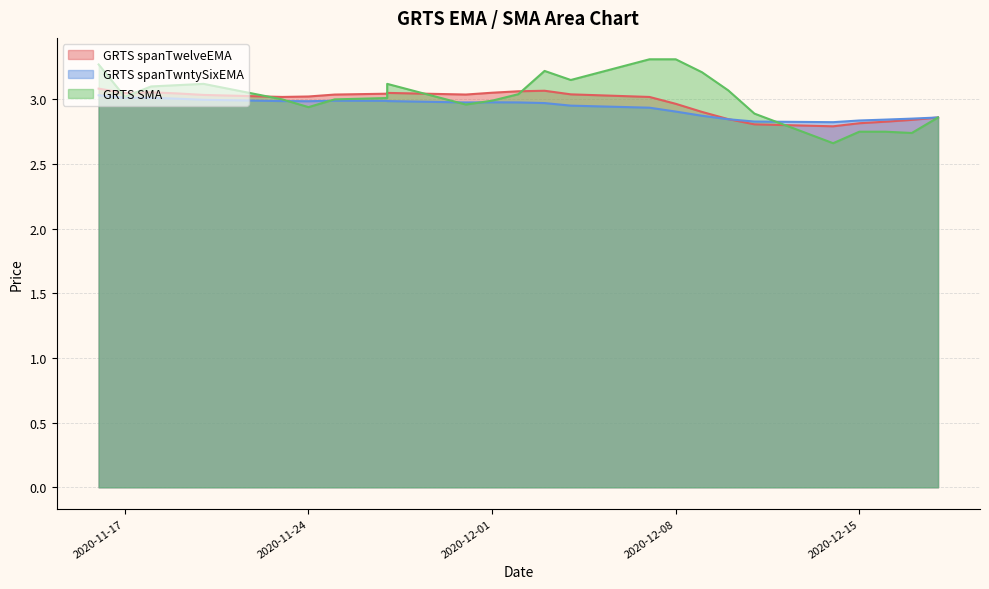

Reading left to right, transcribe all the data shown in this chart.

GRTS spanTwelveEMA: 3.1	3.0	3.1	3.0	3.0	3.0	3.0	3.0	3.0	3.1	3.0	3.1	3.1	3.1	3.0	3.0	3.0	2.9	2.8	2.8	2.8	2.8	2.8	2.8	2.9
GRTS spanTwntySixEMA: 3.0	3.0	3.0	3.0	3.0	3.0	3.0	3.0	3.0	3.0	3.0	3.0	3.0	3.0	3.0	2.9	2.9	2.9	2.8	2.8	2.8	2.8	2.8	2.9	2.9
GRTS SMA: 3.3	3.0	3.1	3.1	3.1	3.0	2.9	3.0	3.0	3.1	3.0	3.0	3.0	3.2	3.1	3.3	3.3	3.2	3.1	2.9	2.7	2.8	2.8	2.7	2.9